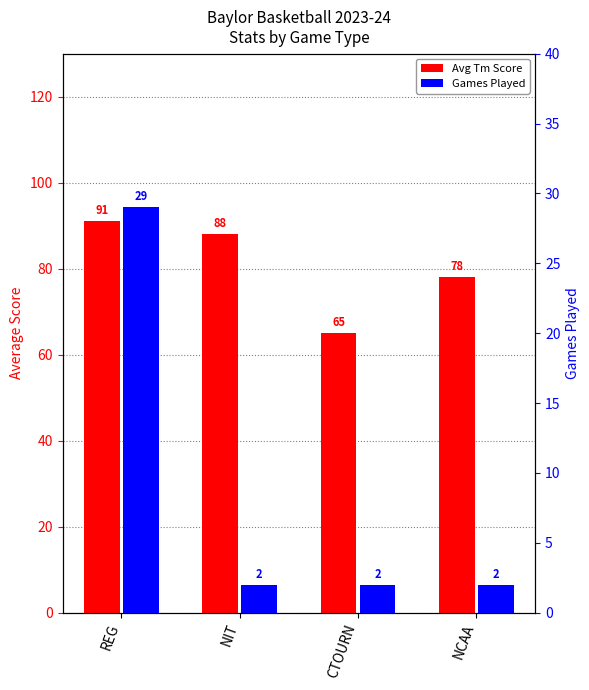

What is the sum of all Games Played values?

35.0